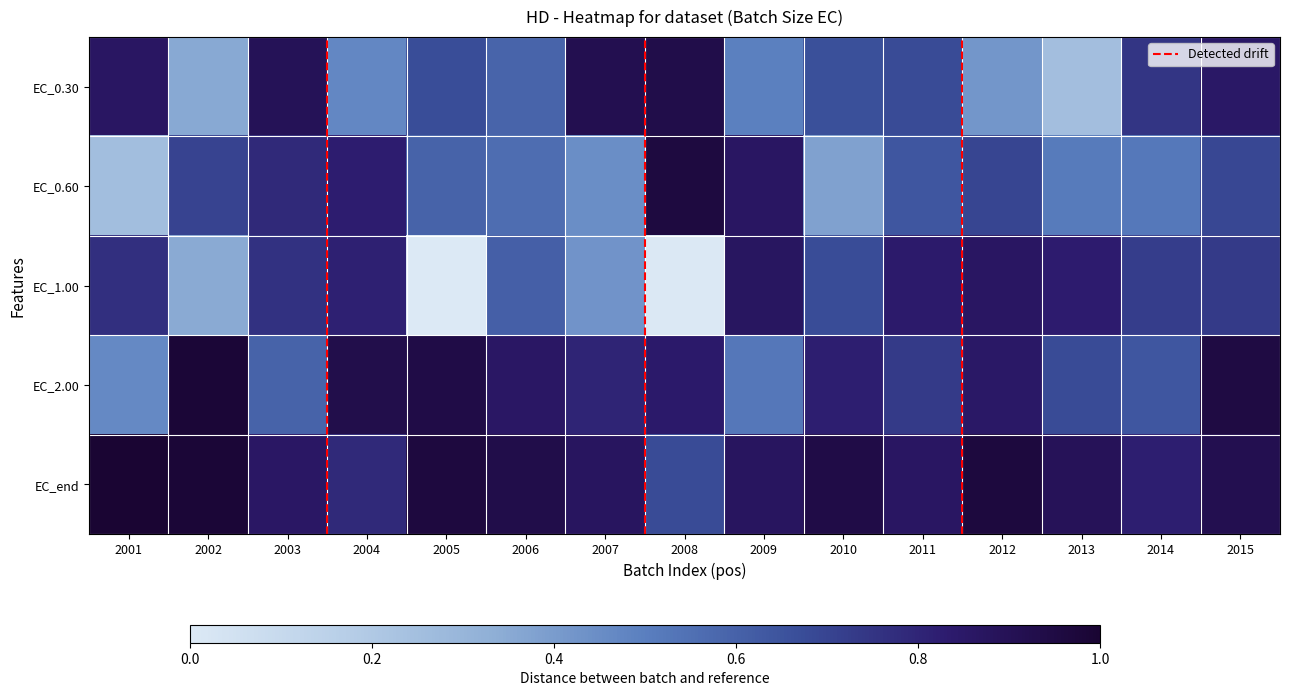

The value of EC_end at 2012 is 0.7. True or false?

False